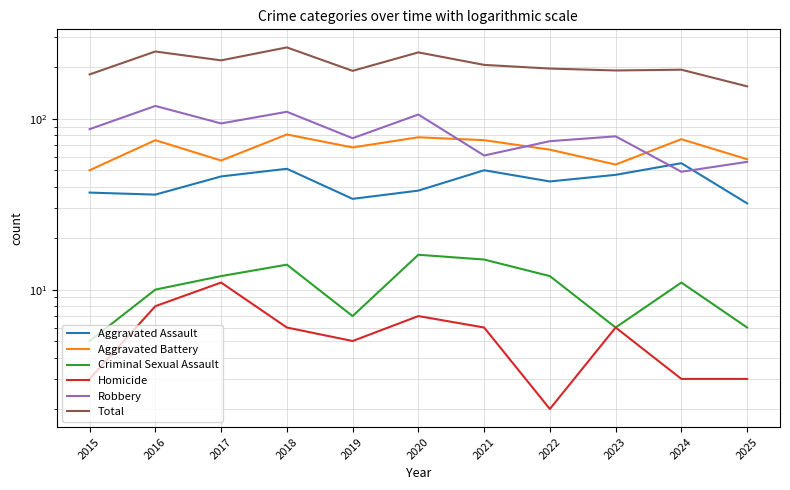

What is the total value across all series at 2022?

394